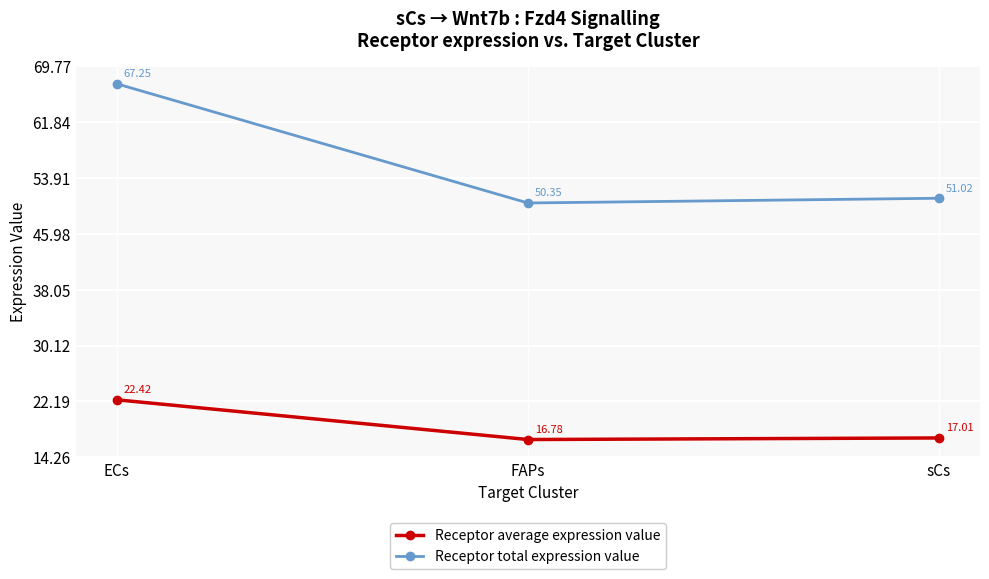

At which category is the sum across all series the highest?

ECs